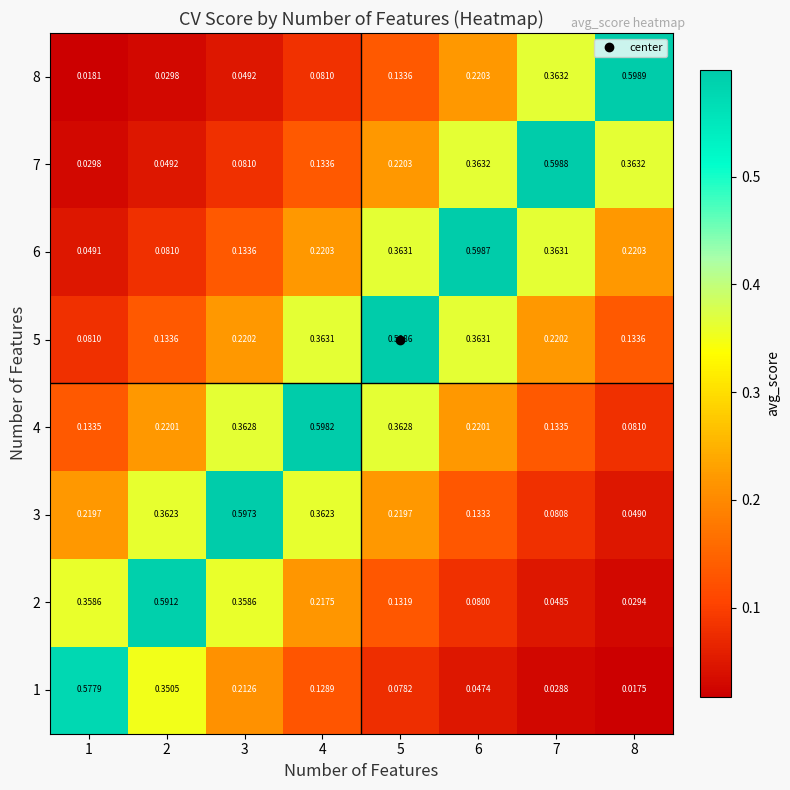

Is the value of 2 at 5 greater than the value of 4 at 7?

No